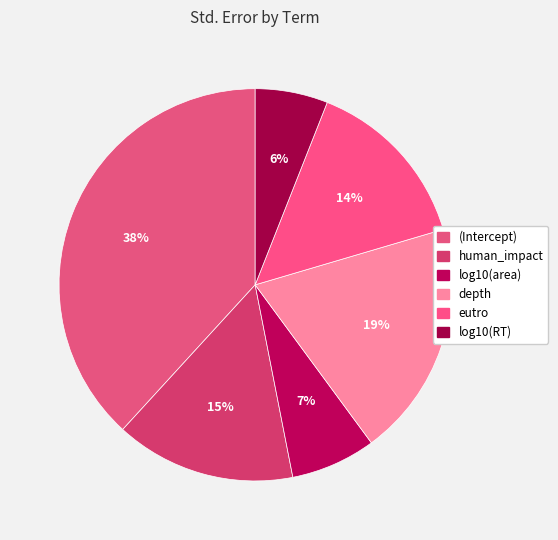

True or false: log10(RT) accounts for 6% of the total.

True